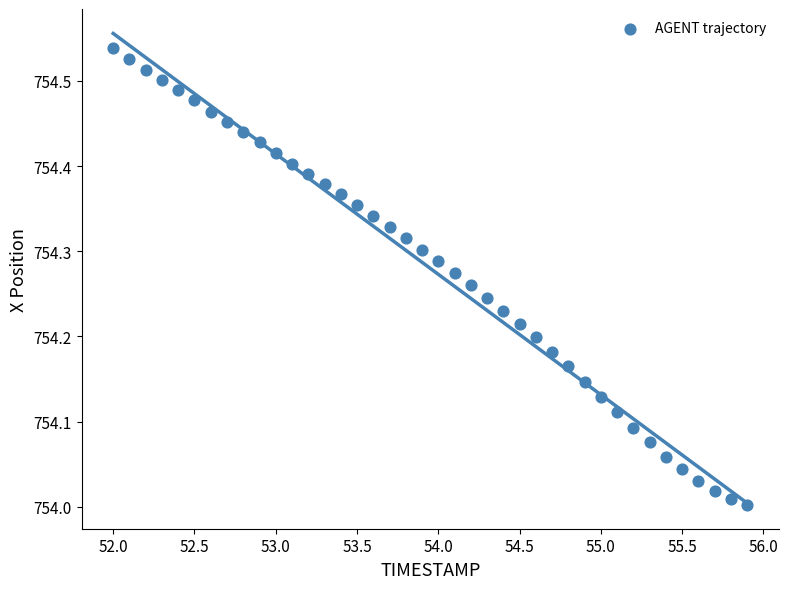

What is the range of X values (max minus min)?

3.9